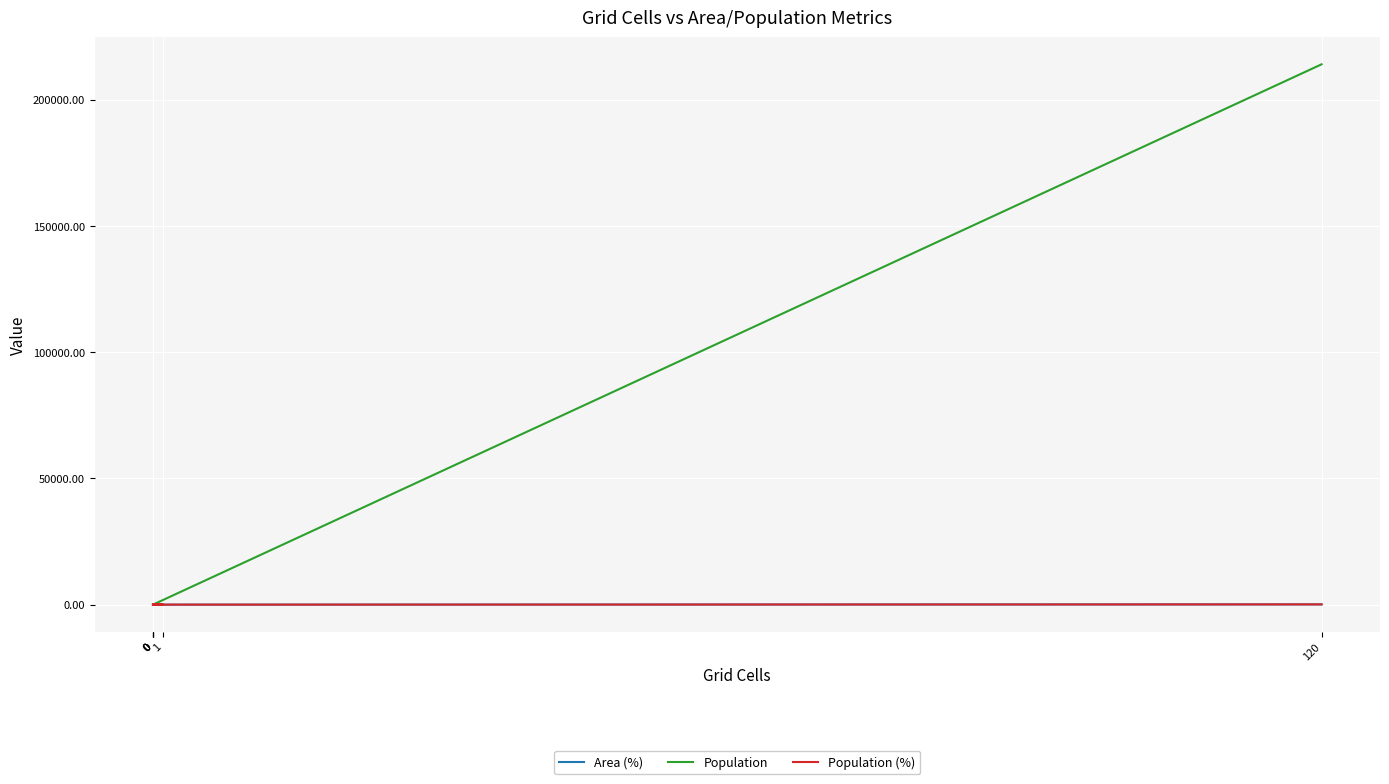

True or false: Area (%) and Population (%) cross at least once.

False